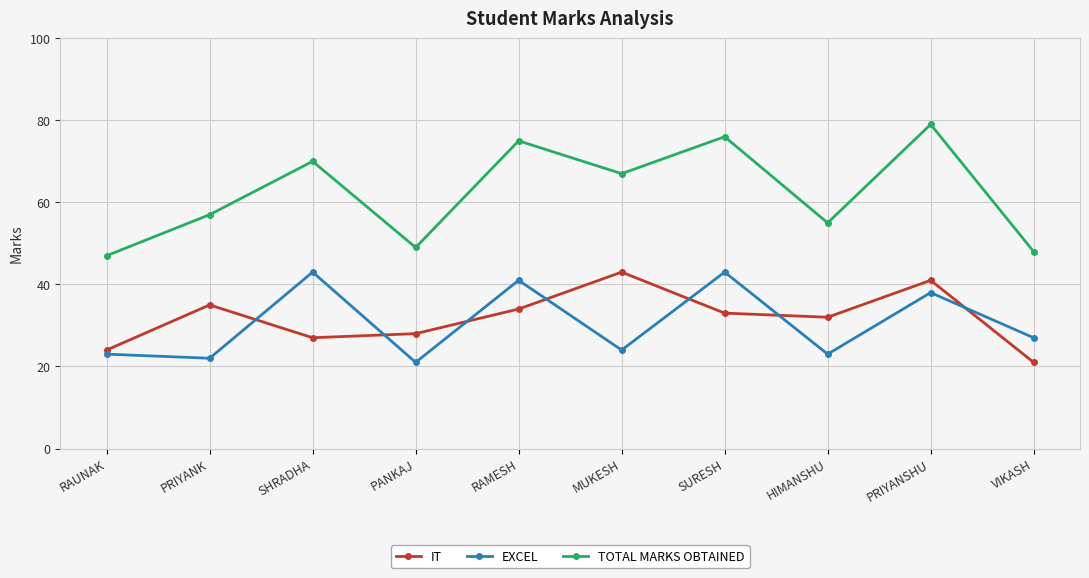

Reading left to right, list all the values displayed in this chart.

IT: 24	35	27	28	34	43	33	32	41	21
EXCEL: 23	22	43	21	41	24	43	23	38	27
TOTAL MARKS OBTAINED: 47	57	70	49	75	67	76	55	79	48